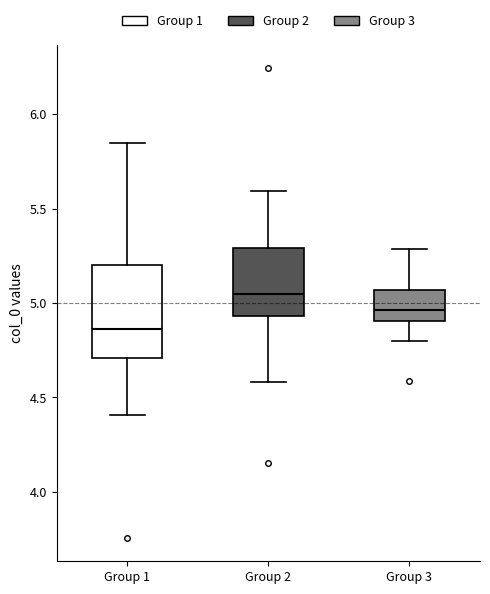

Reading left to right, transcribe this box plot: for each box, give where its median line is, the range the box spans, and where its two whiskers end, as read against the y-axis. The values are not printed on the chart, so give them approximately, as read against the axis.

Group 1: median 4.85, box 4.70 to 5.20, whiskers 4.40 to 5.85
Group 2: median 5.05, box 4.95 to 5.30, whiskers 4.60 to 5.60
Group 3: median 4.95, box 4.90 to 5.05, whiskers 4.80 to 5.30